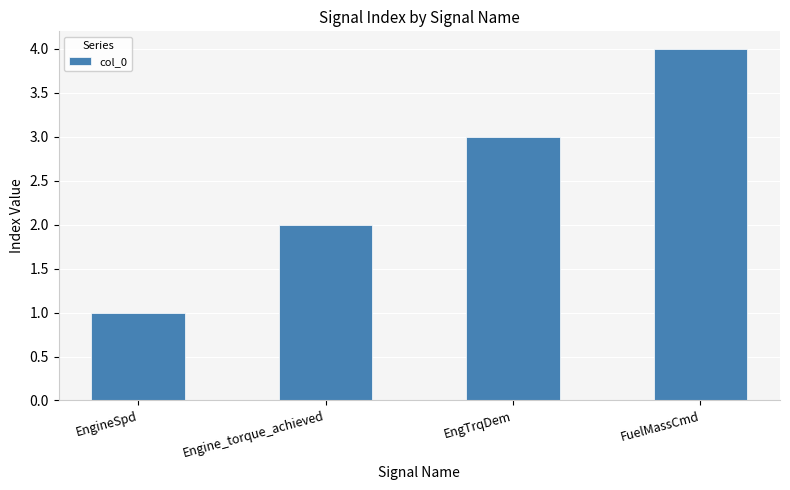

How many series are shown in this chart?

1